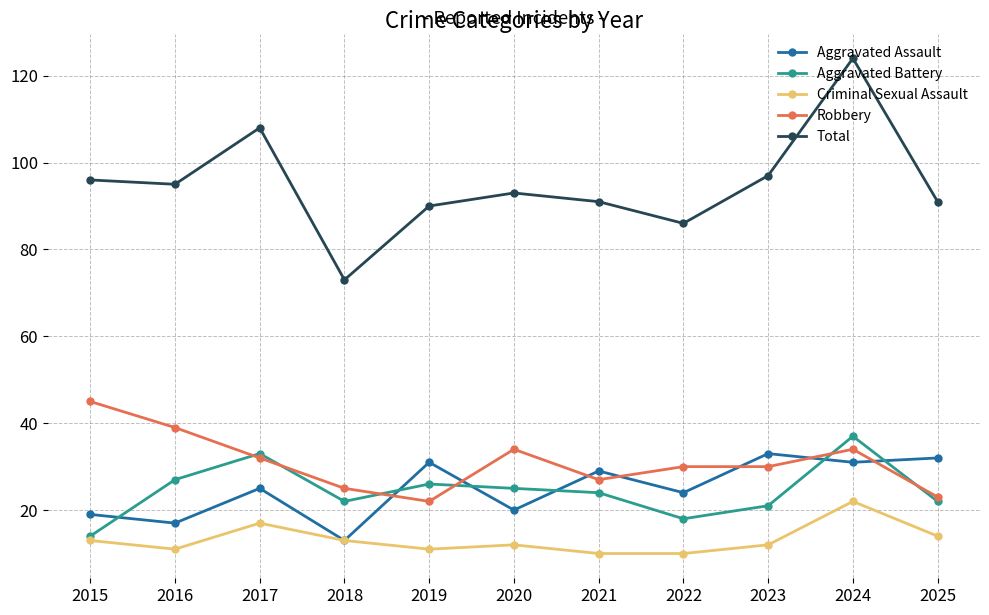

Which series has the largest range (max minus min)?

Total